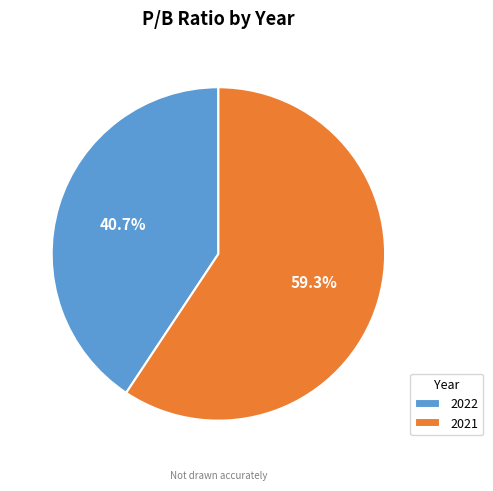

Is there any slice that represents more than half of the pie?

Yes